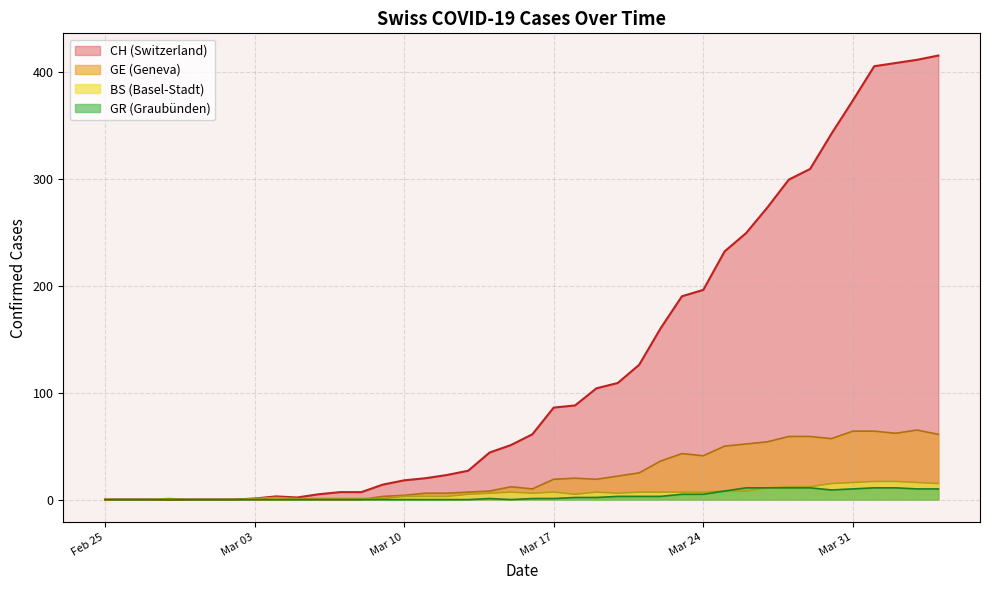

What are all the series names shown in the legend?

CH (Switzerland), GE (Geneva), BS (Basel-Stadt), GR (Graubünden)